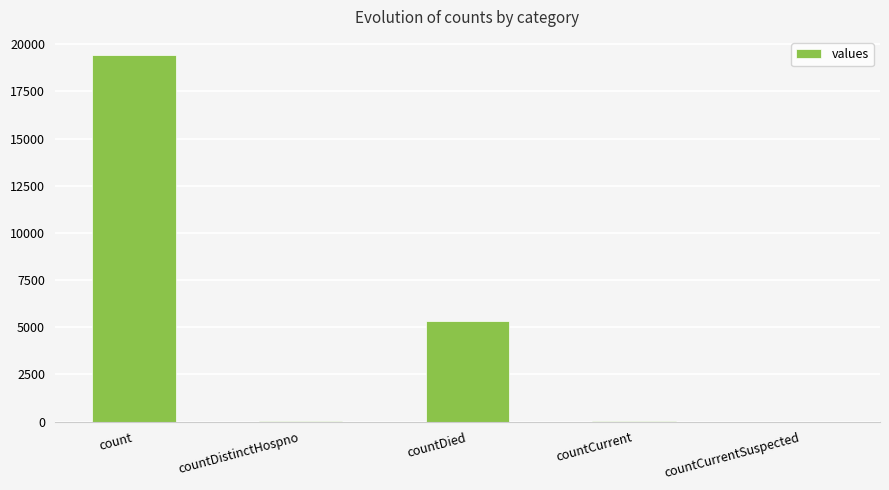

Are the bars horizontal?

No